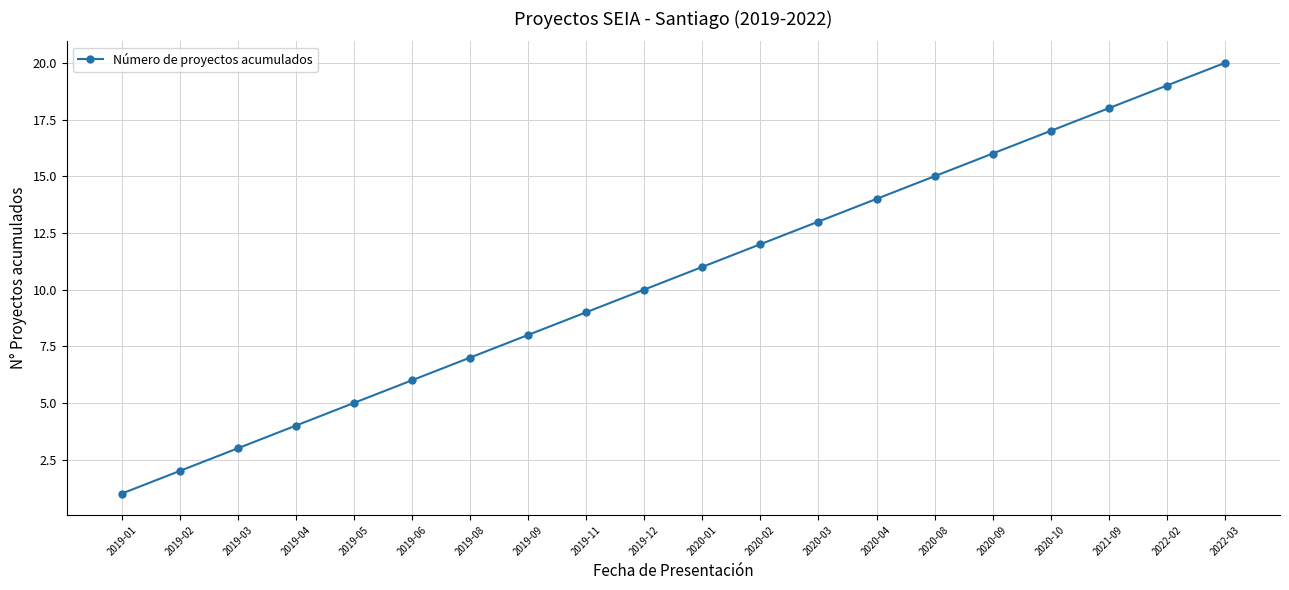

What is the label of the 11th point from the left?

2020-01